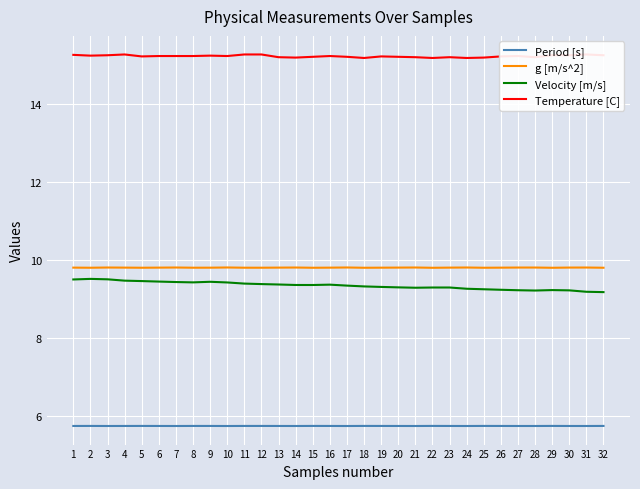

What is the greatest value displayed?

15.3